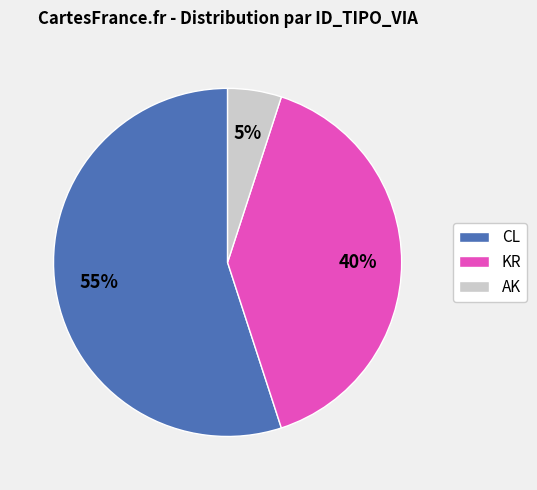

To the nearest percent, what is the difference between the largest and smallest slice percentages?

50%